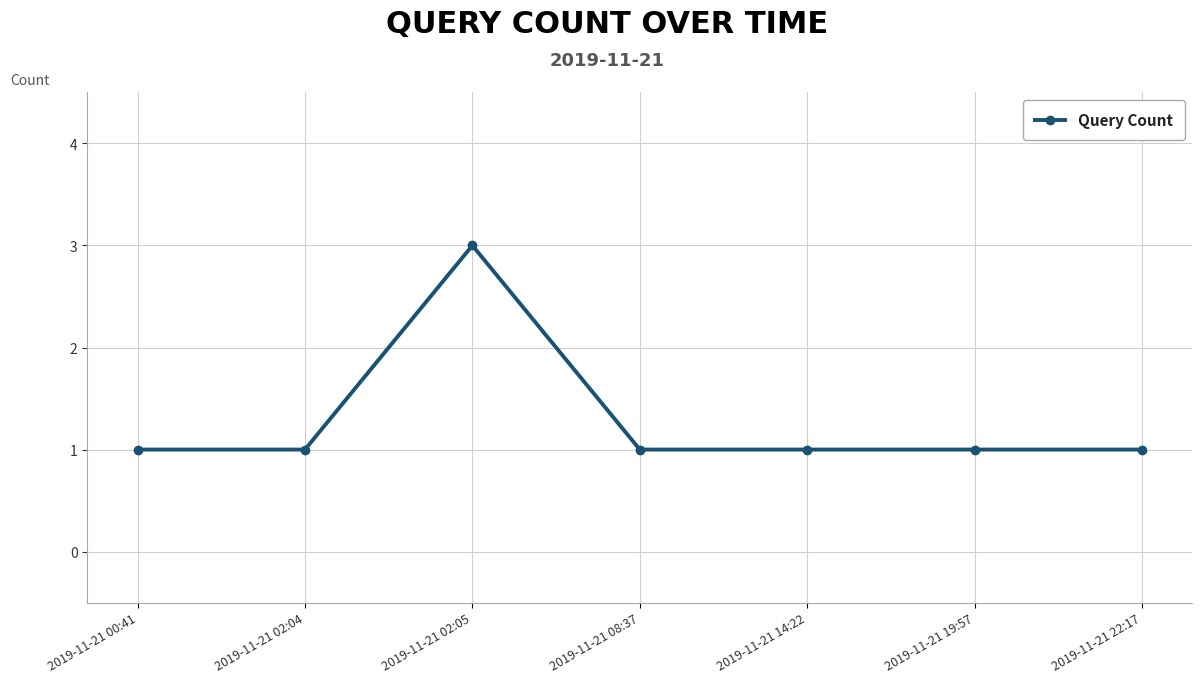

What is the sum of all values?

9